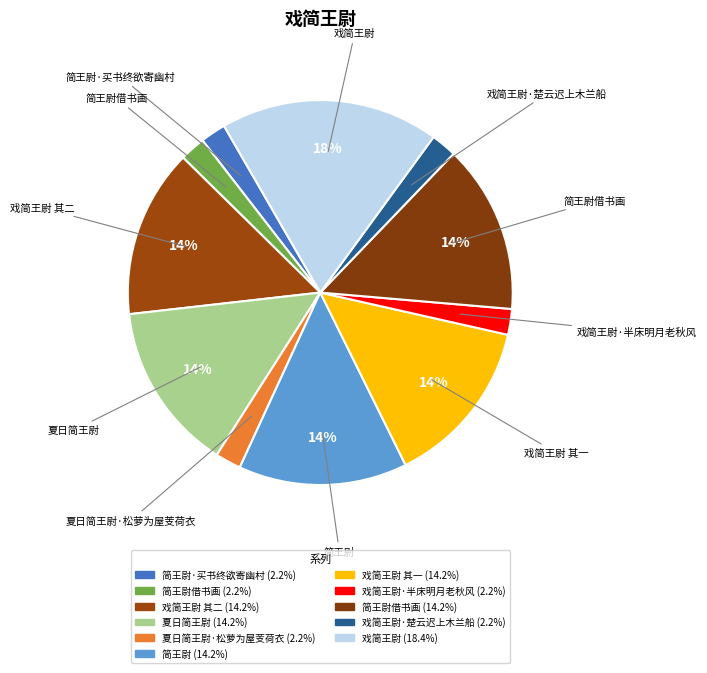

Count the number of slices in the pie.

11